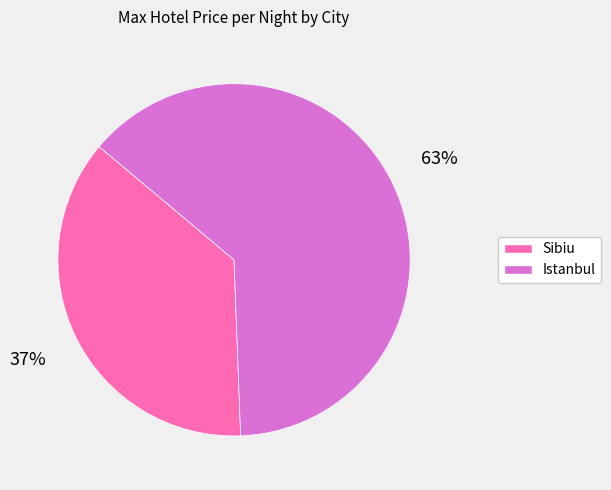

Which category has the smallest portion of the pie?

Sibiu